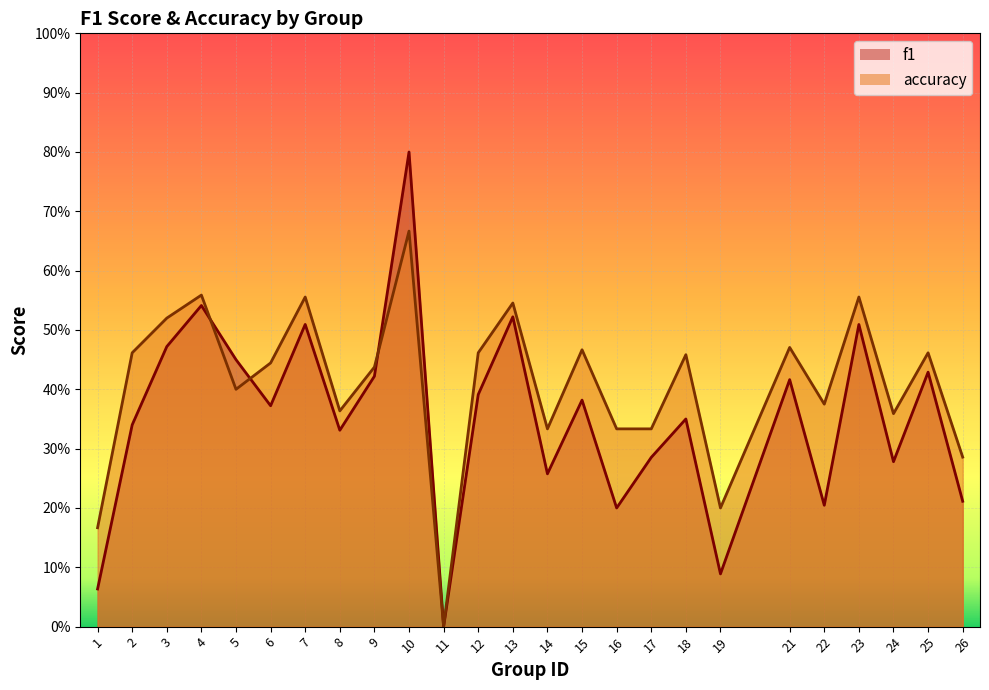

Reading left to right, transcribe all the data shown in this chart.

f1: 1=0.1	2=0.3	3=0.5	4=0.5	5=0.5	6=0.4	7=0.5	8=0.3	9=0.4	10=0.8	11=0.0	12=0.4	13=0.5	14=0.3	15=0.4	16=0.2	17=0.3	18=0.4	19=0.1	21=0.4	22=0.2	23=0.5	24=0.3	25=0.4	26=0.2
accuracy: 1=0.2	2=0.5	3=0.5	4=0.6	5=0.4	6=0.4	7=0.6	8=0.4	9=0.4	10=0.7	11=0.0	12=0.5	13=0.5	14=0.3	15=0.5	16=0.3	17=0.3	18=0.5	19=0.2	21=0.5	22=0.4	23=0.6	24=0.4	25=0.5	26=0.3